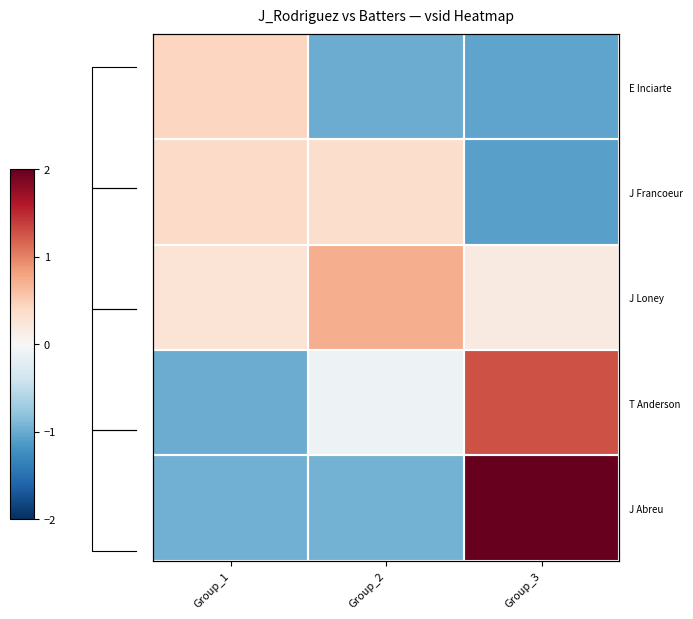

The E Inciarte series shows -0.2 at Group_3. True or false?

False